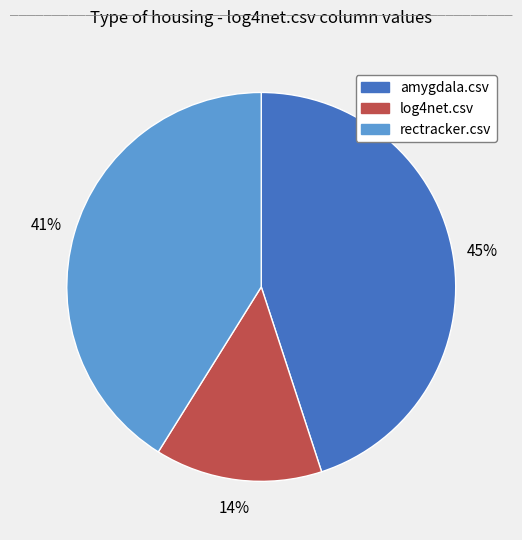

How many segments does this pie chart have?

3